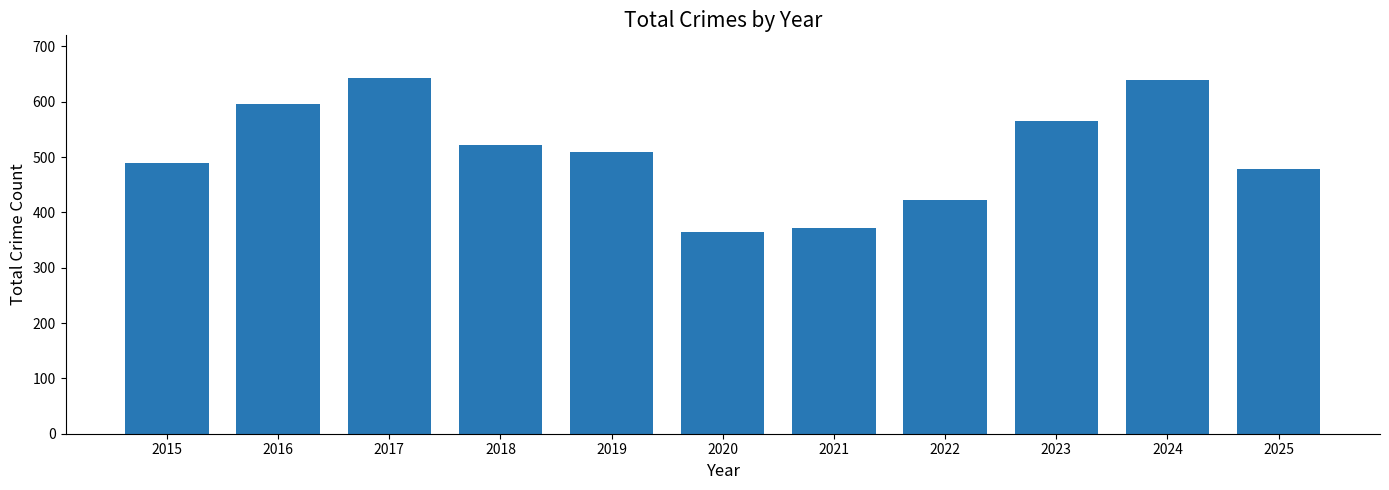

What is the maximum value shown in the chart?

642